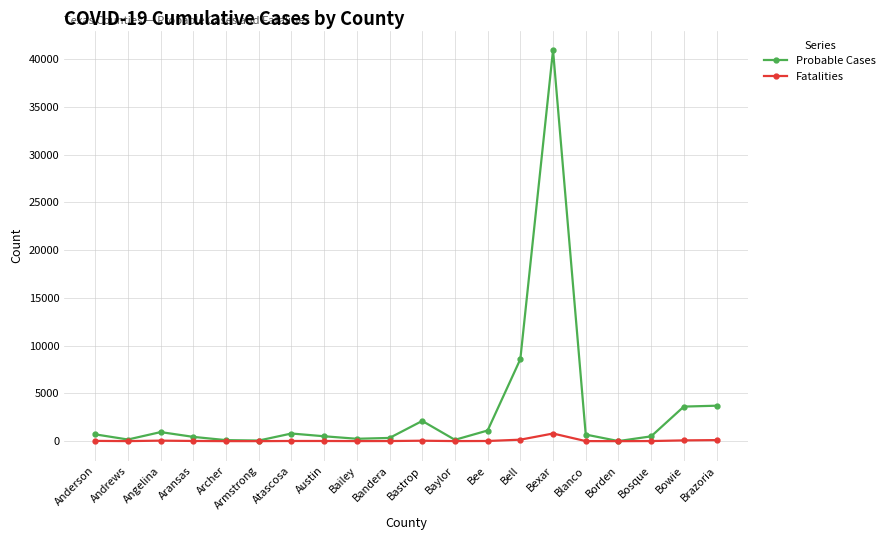

What is the difference between the maximum and minimum values in the Fatalities series?

801